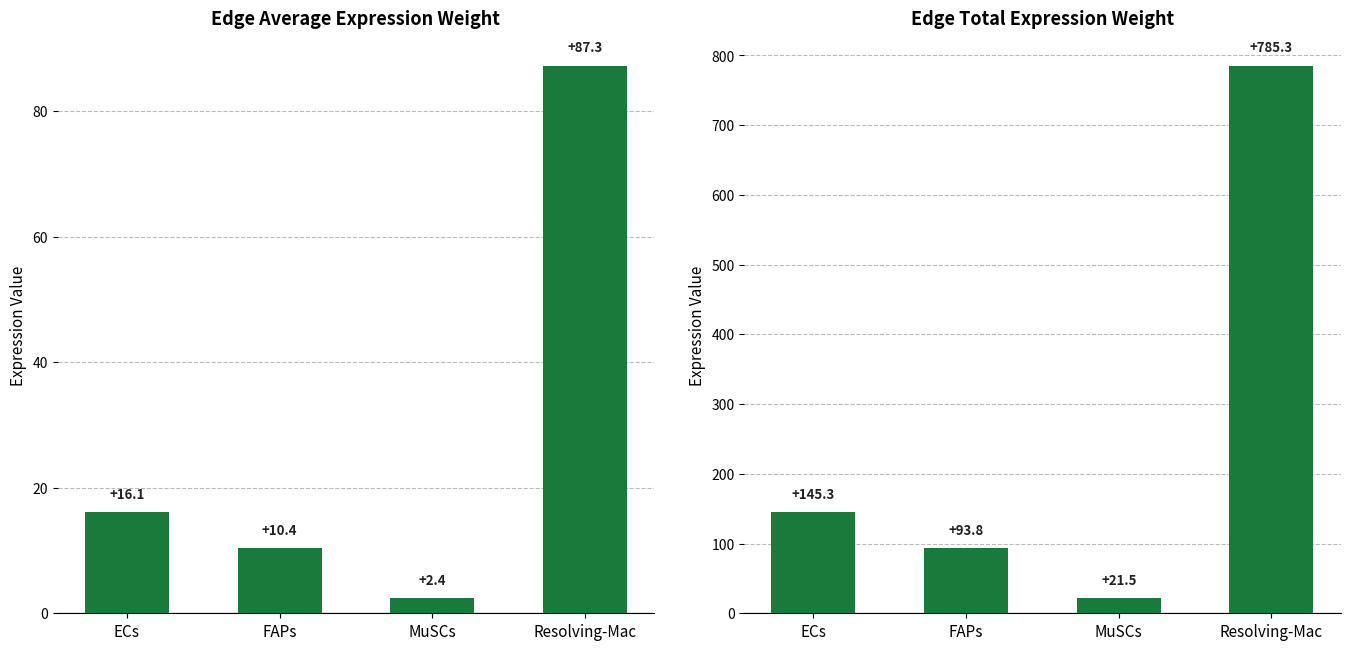

True or false: Edge Total Expression Weight has a value of 36.9 at MuSCs.

False